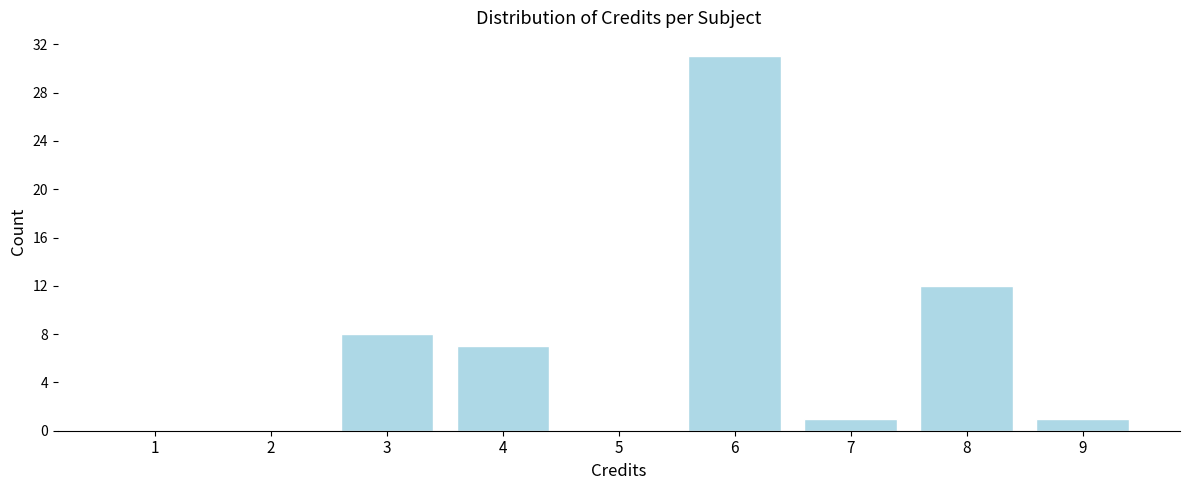

Reading left to right, what are all the values shown in this chart?

1=0	2=0	3=8	4=7	5=0	6=31	7=1	8=12	9=1